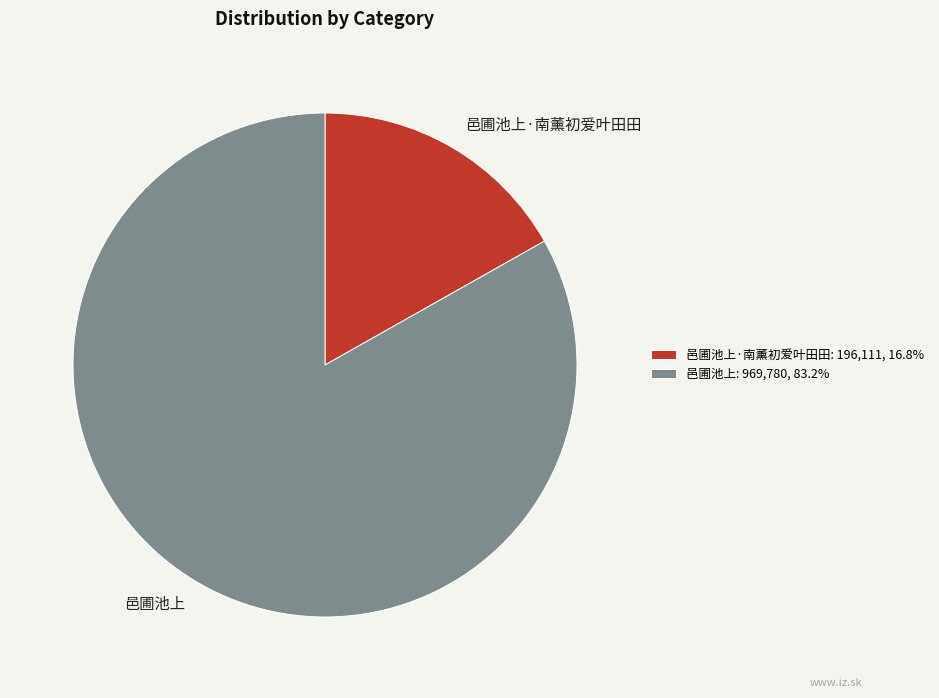

Which has a higher value, 邑圃池上 or 邑圃池上·南薰初爱叶田田?

邑圃池上